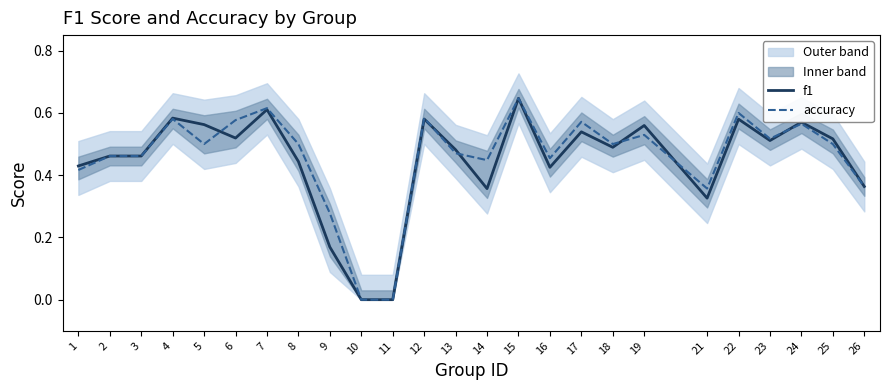

True or false: f1 has a value of 0.2 at 10.

False